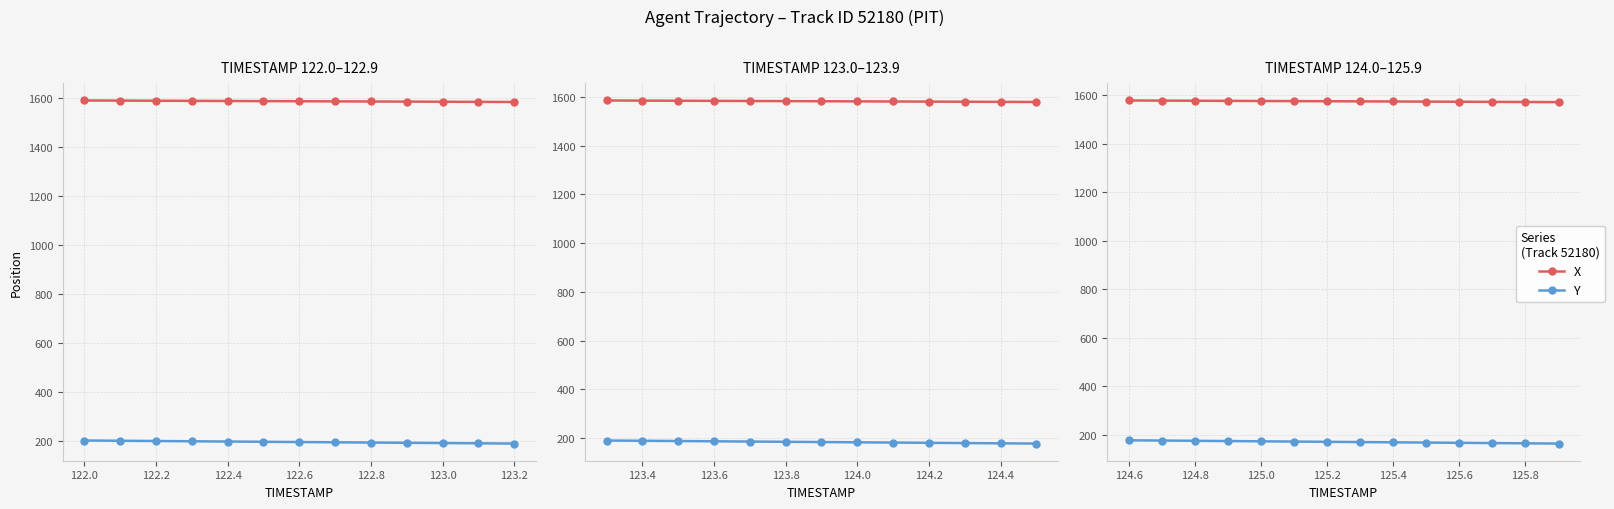

True or false: X has a value of 2566.5 at 125.6.

False